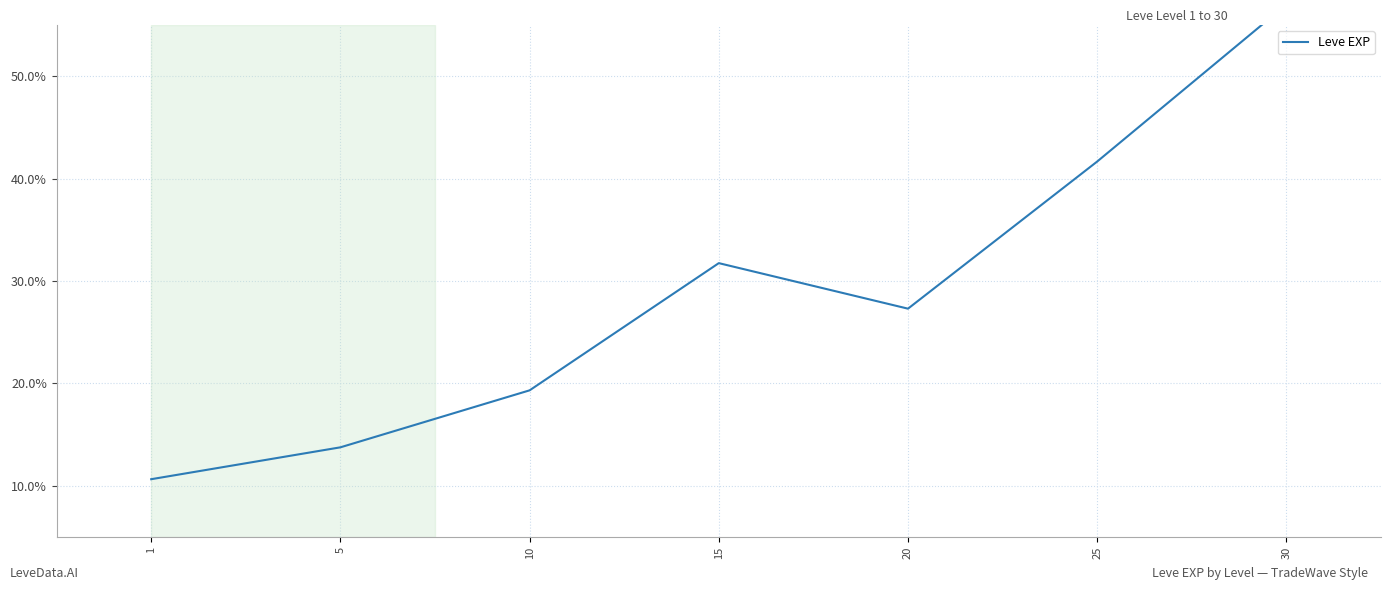

How many data points does each series have?

7